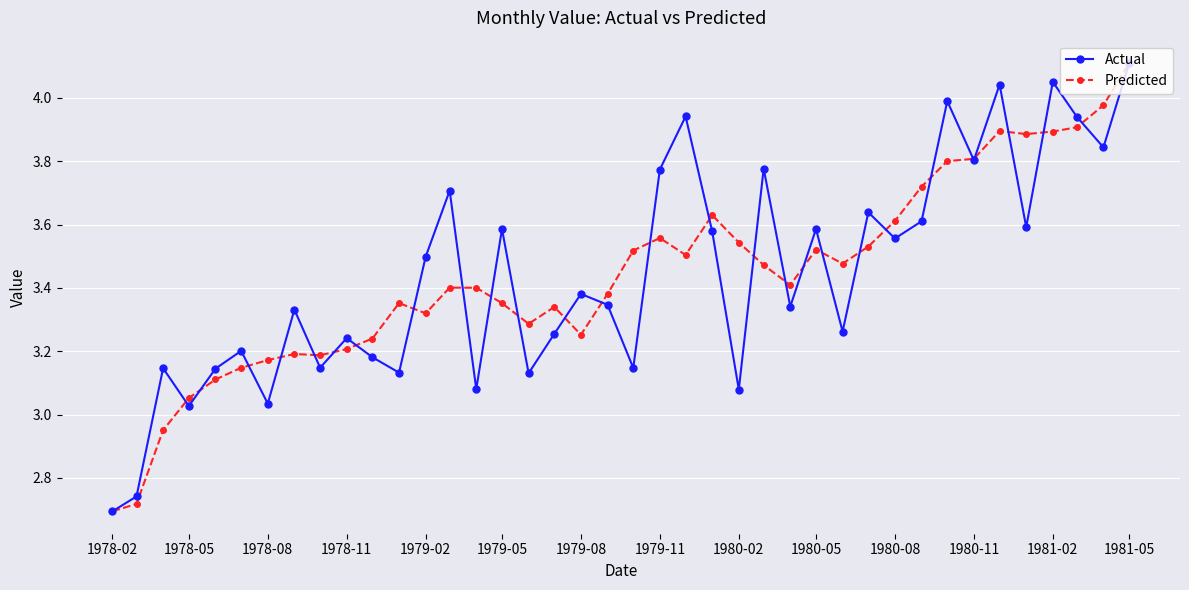

True or false: Predicted has more than 0 points higher than both neighbors.

True